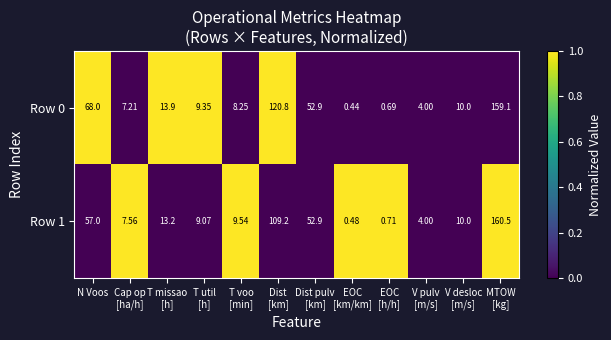

At which label is Row 0 closest to 79?

N Voos